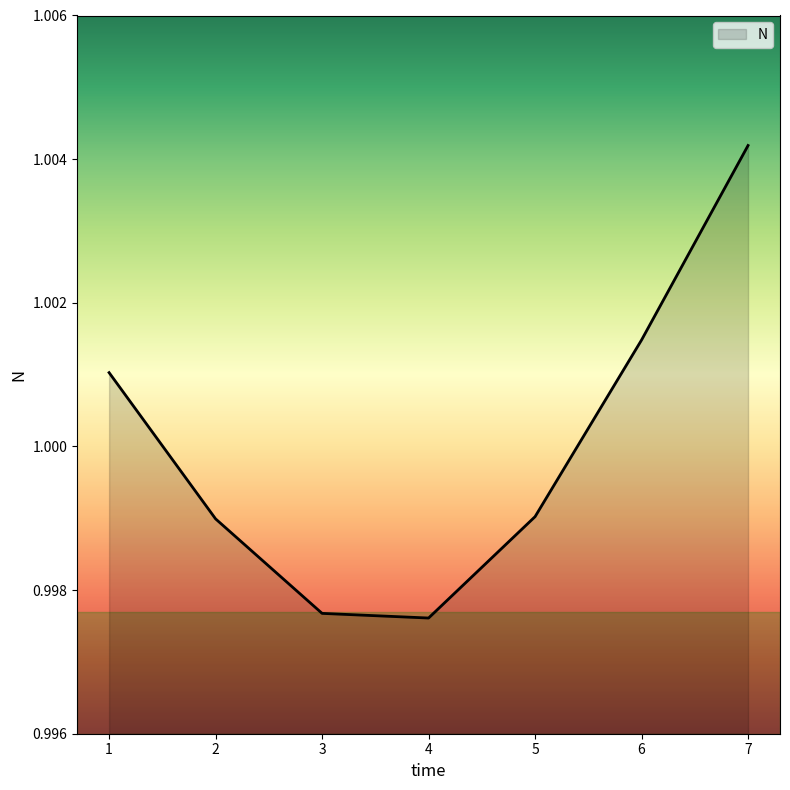

Is it true that the value at 3 is 1.4?

False